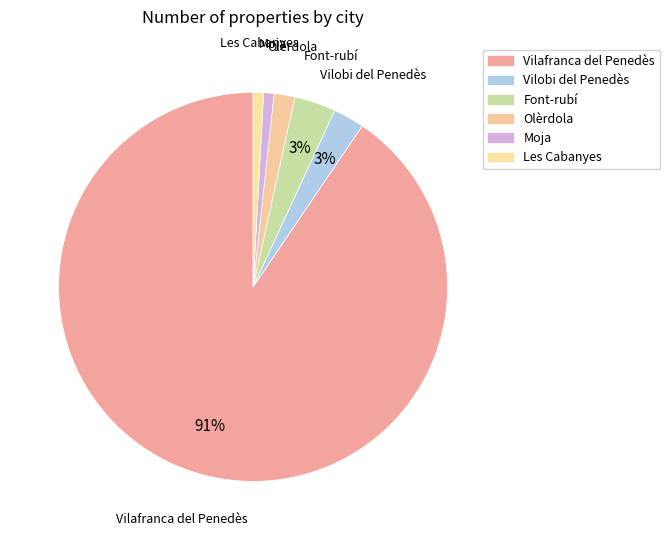

How many segments does this pie chart have?

6